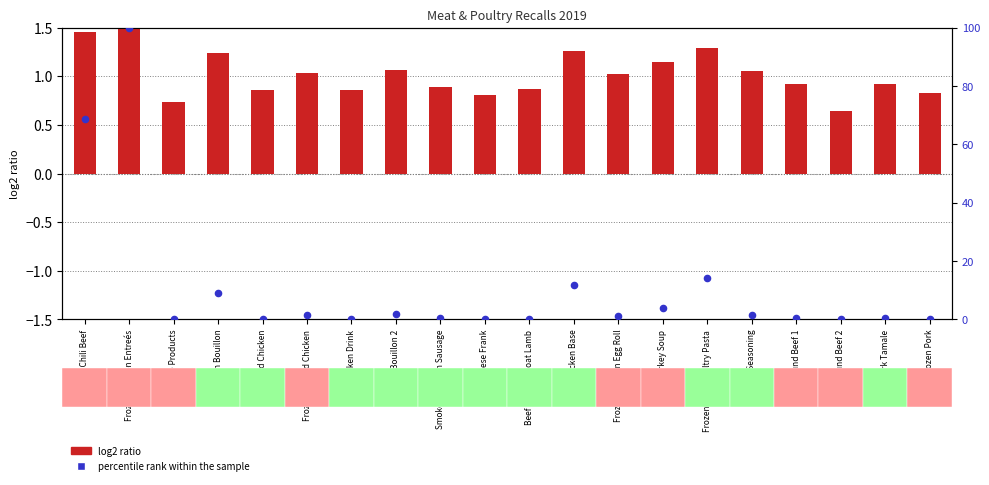

Approximately how many times larger is the value at Frozen Chili Beef compared to Frozen Ground Chicken?

49.1